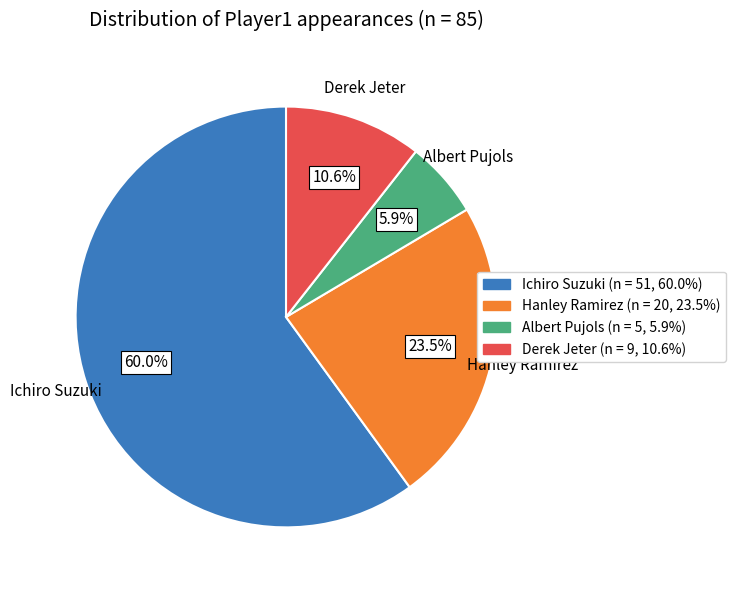

The Derek Jeter slice represents 1% of the pie. True or false?

False